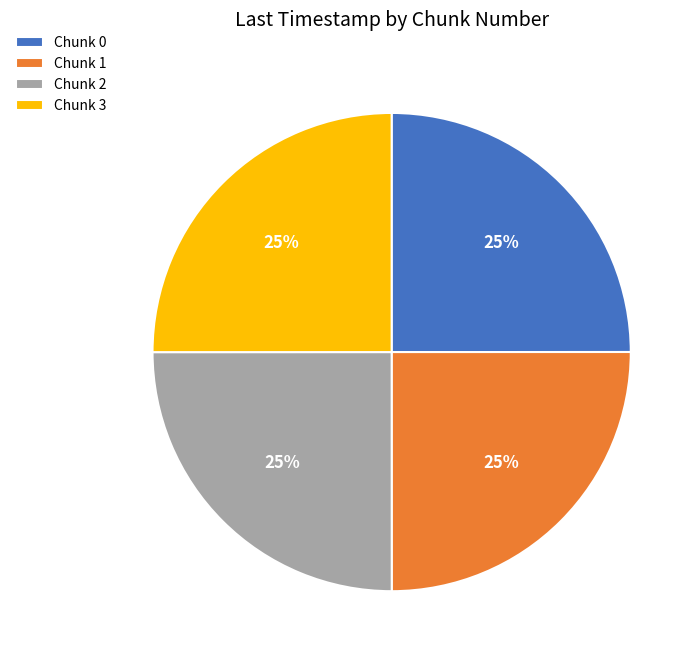

To the nearest percent, what is the combined percentage of Chunk 1 and Chunk 2?

50%